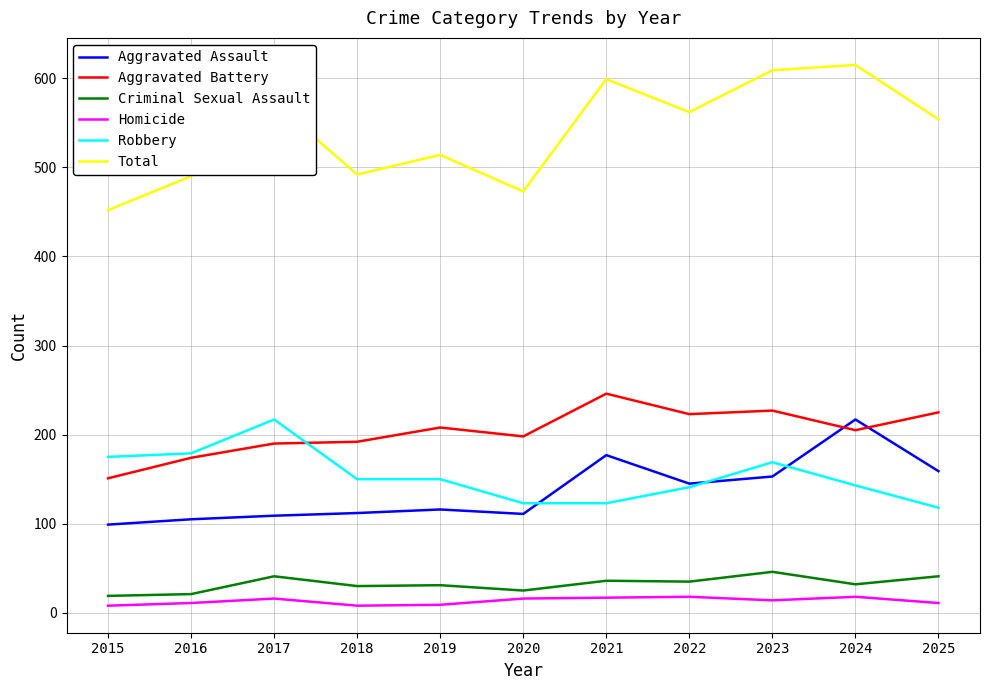

What is the difference between the maximum and minimum values in the Aggravated Assault series?

118